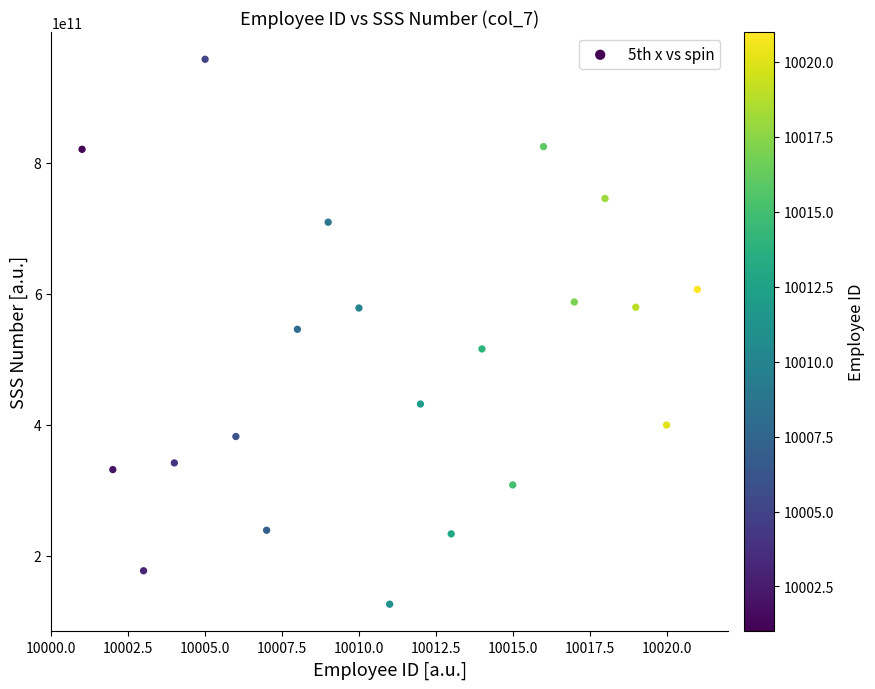

What is the range of X values (max minus min)?

20